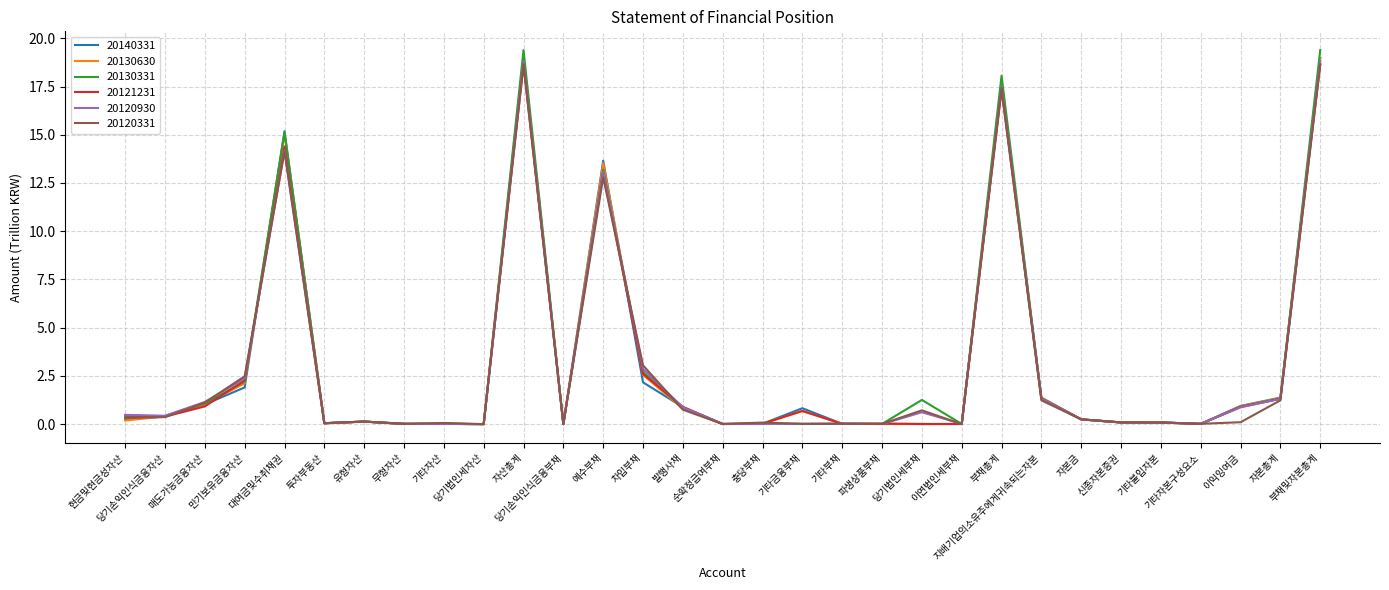

Which series has the widest spread of values?

20130331